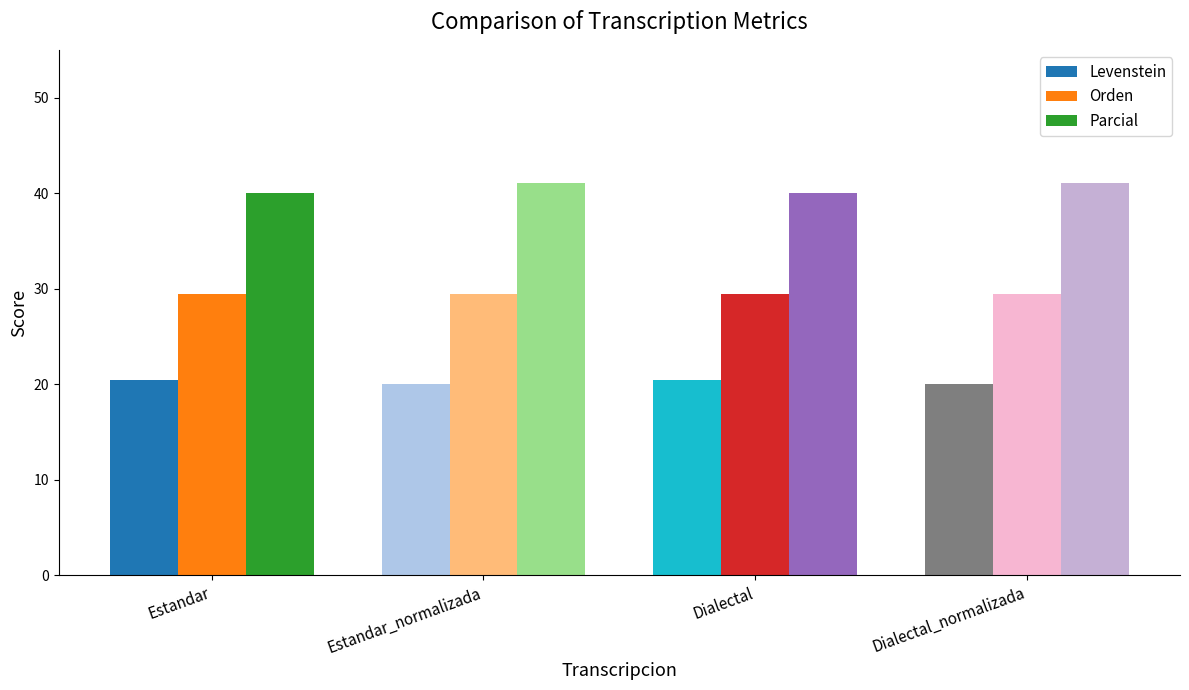

What is the sum of the Orden values at Estandar and Dialectal?

58.8